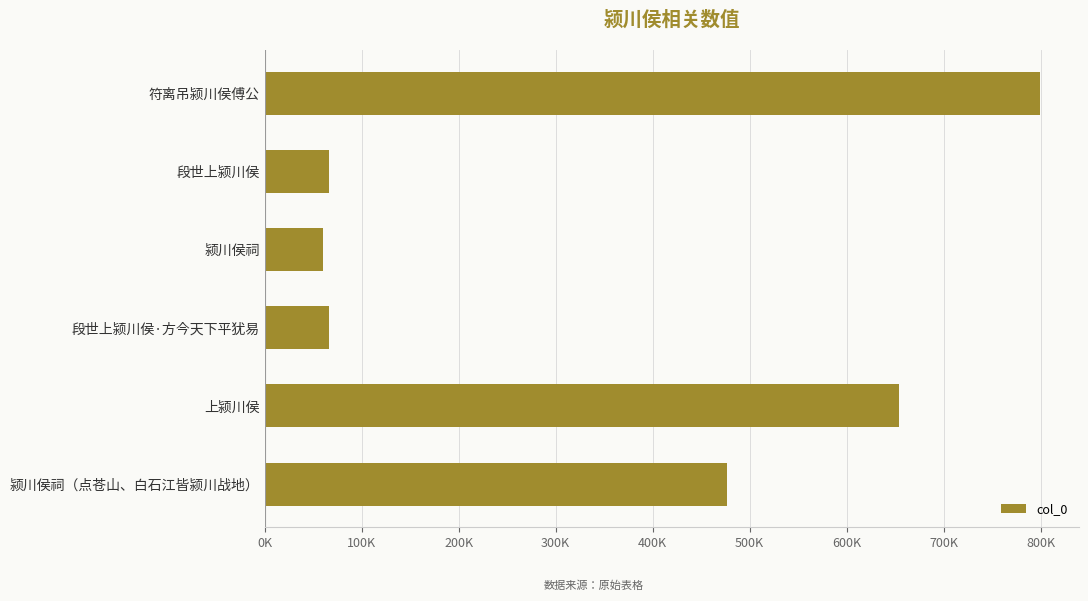

What is the minimum value shown in the chart?

59883